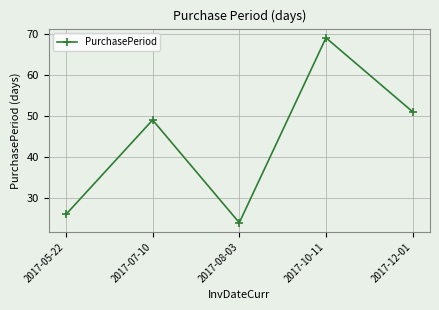

At which category does the chart reach its peak across all series?

2017-10-11